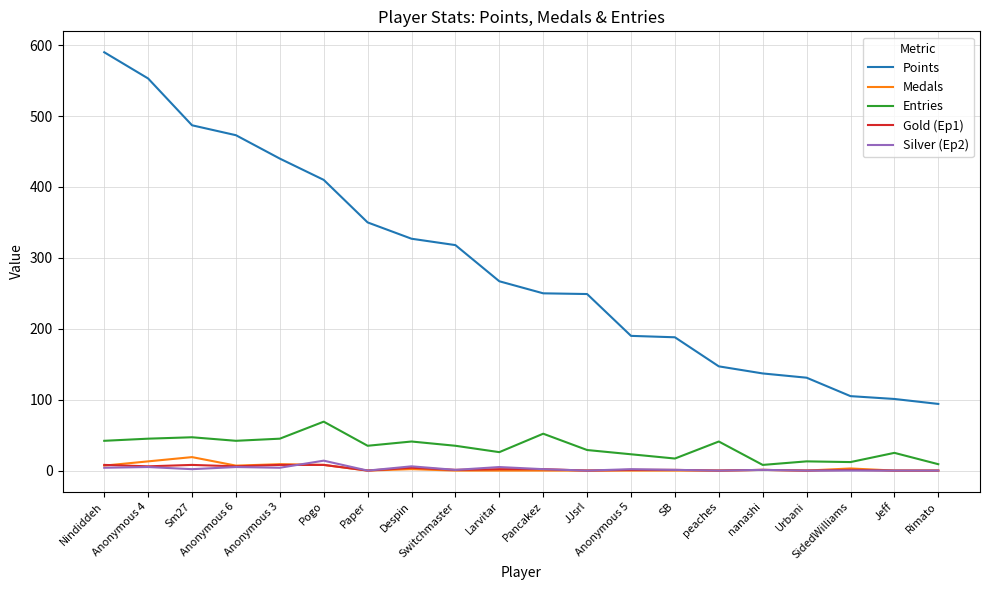

True or false: Gold (Ep1) and Points cross at least once.

False